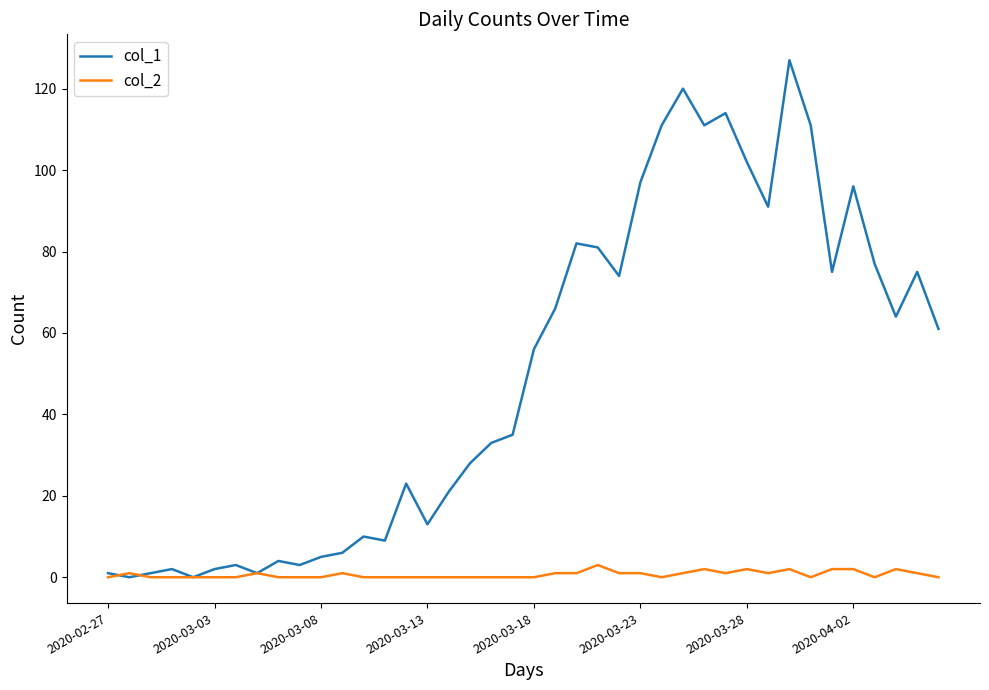

Which series has the largest total across all categories?

col_1